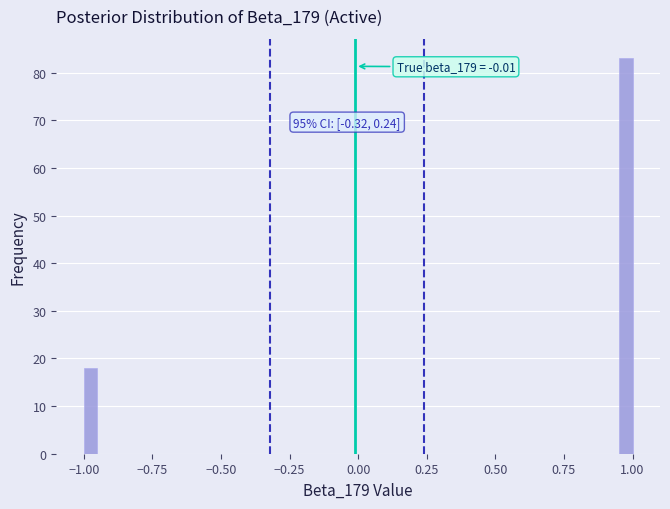

Around what value on the x-axis is the tallest bar? Give the approximate position of its centre, as read against the axis.

1.00